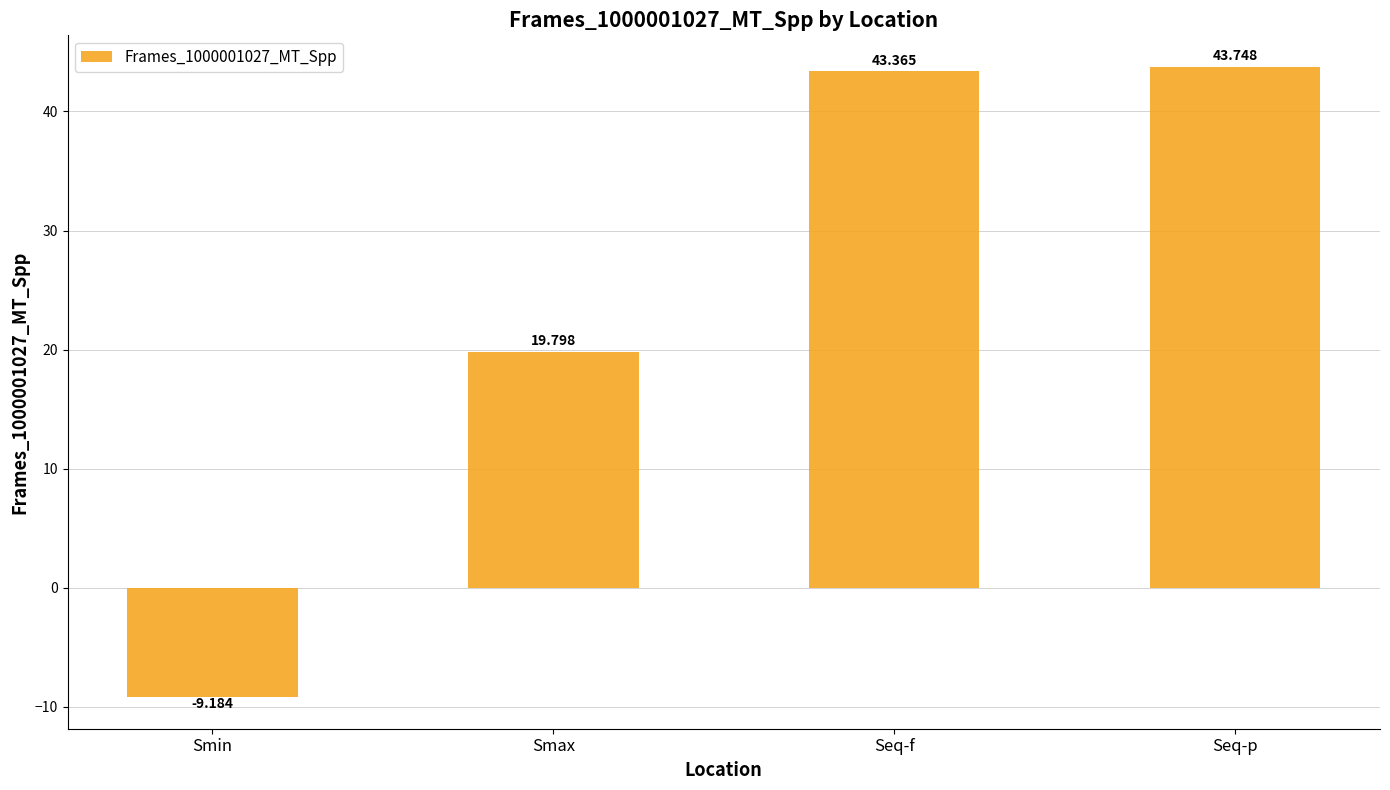

Which label corresponds to the smallest value in the chart?

Smin